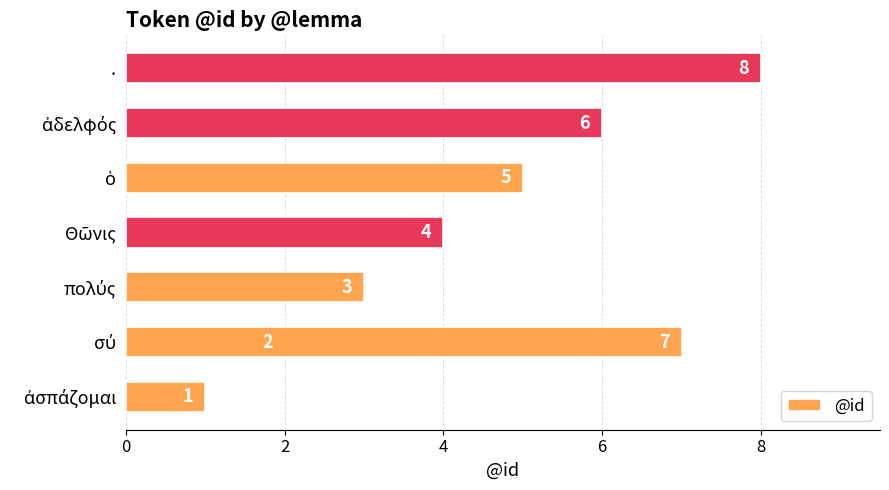

What is the difference between the maximum and second lowest values?

6